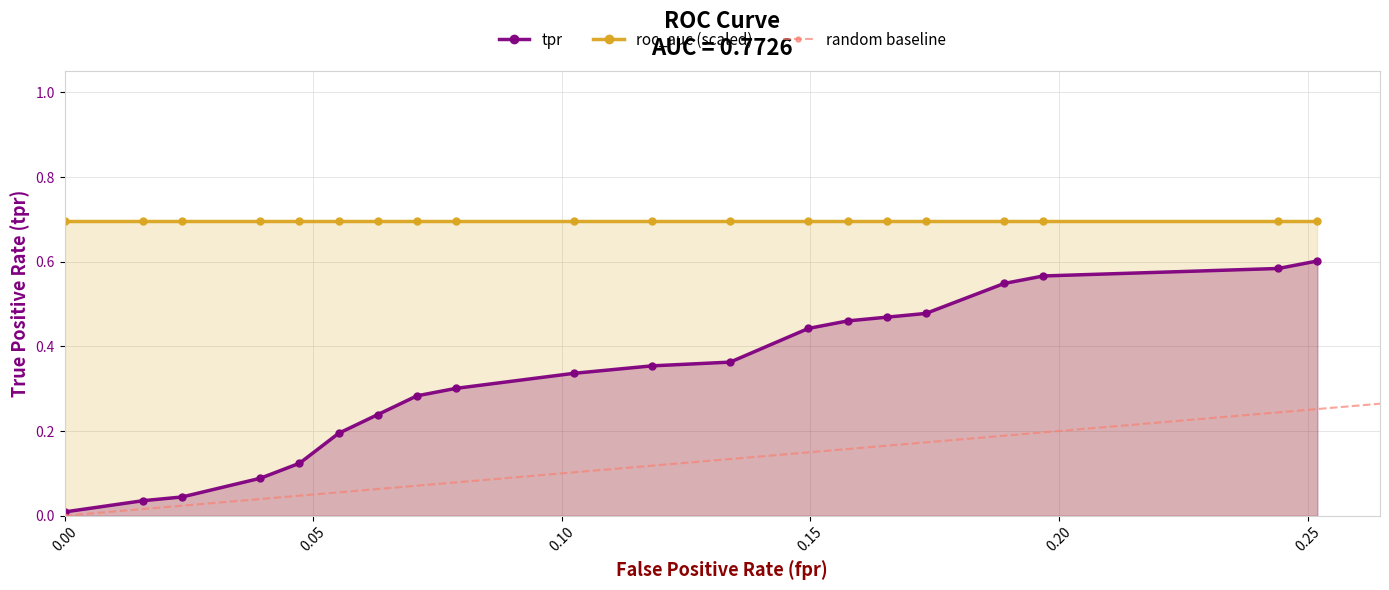

What is the maximum value for roc_auc (scaled)?

0.7